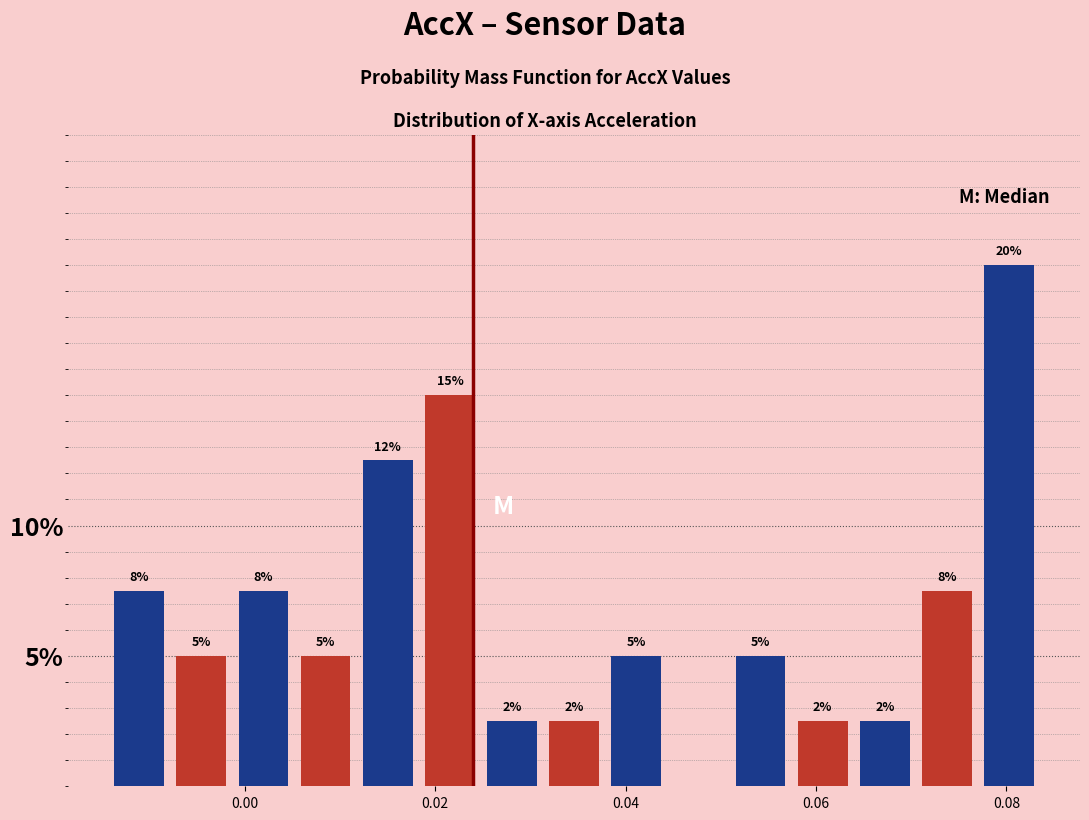

Read against the x-axis, roughly where is the centre of the tallest bar?

0.080